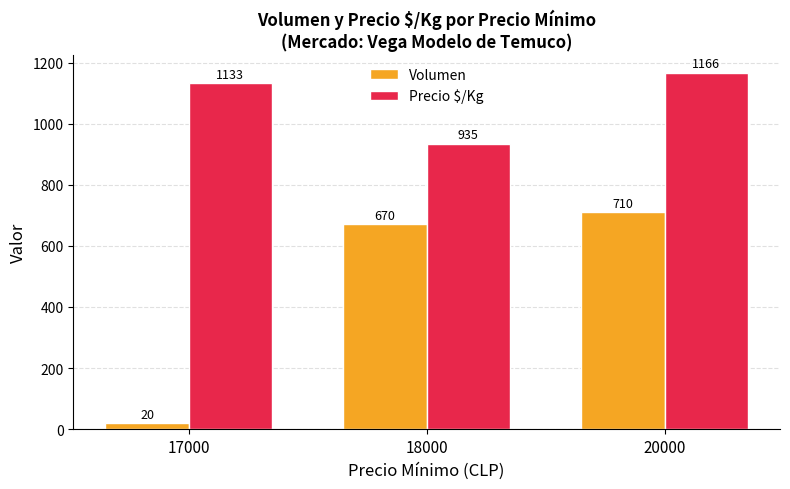

Which series has the largest range (max minus min)?

Volumen